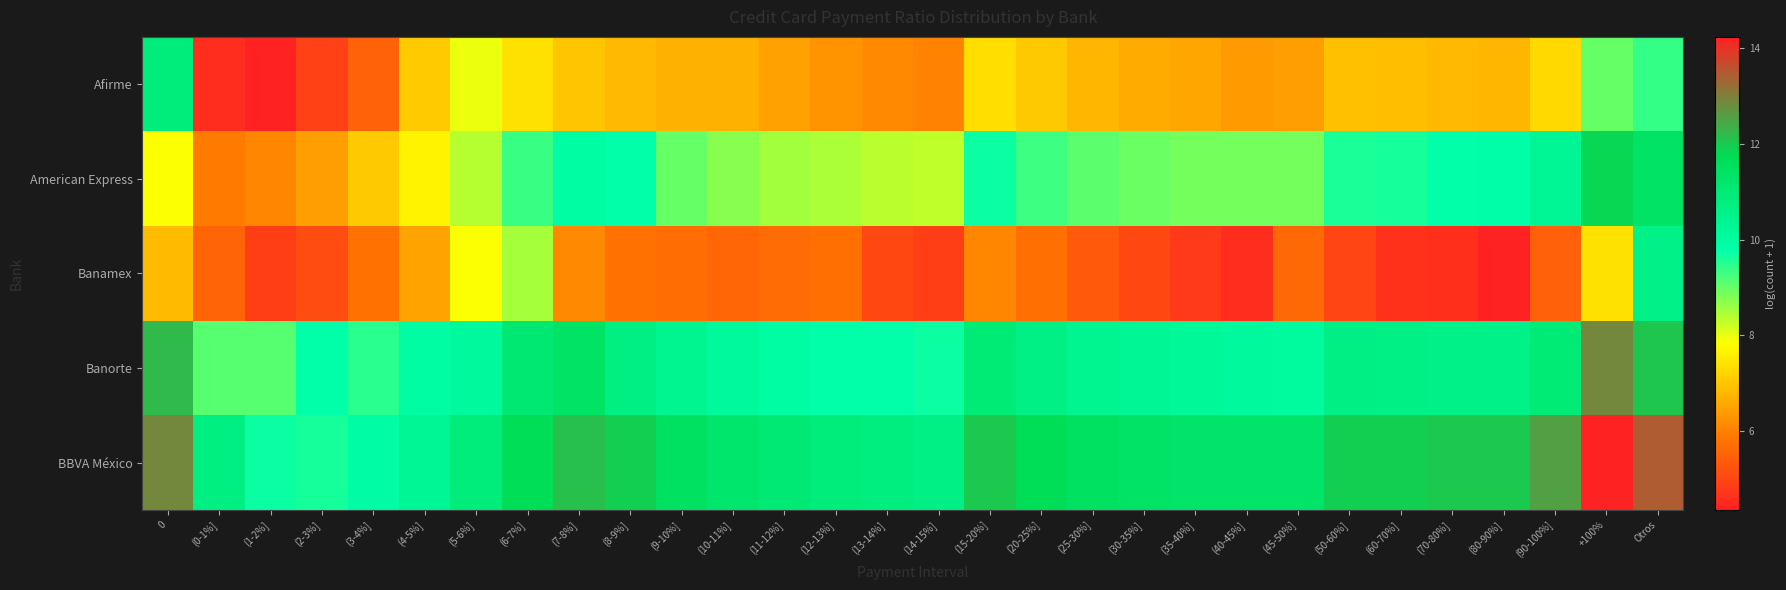

Which has a higher value, (70-80%] or (50-60%]?

(50-60%]